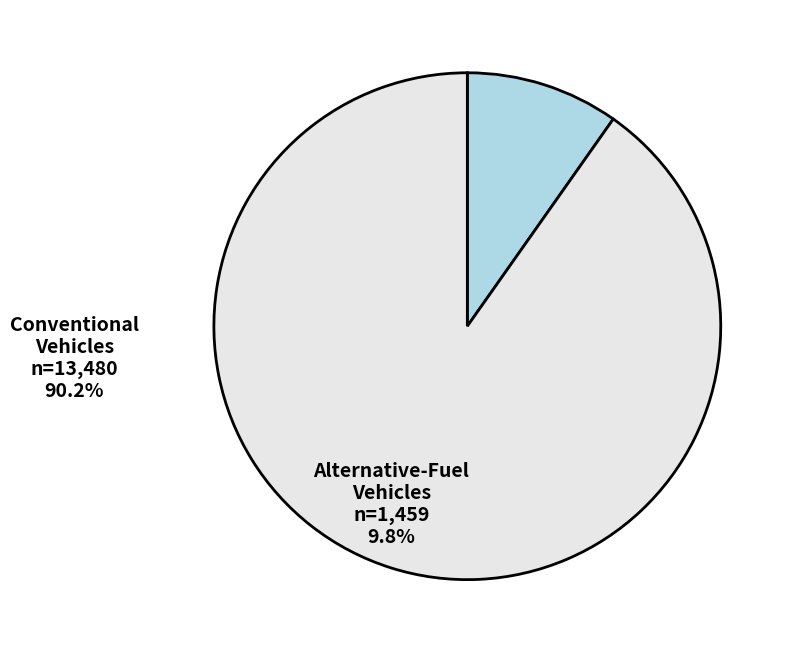

Rank the categories by value from lowest to highest.

Alternative-Fuel Vehicles, Conventional Vehicles